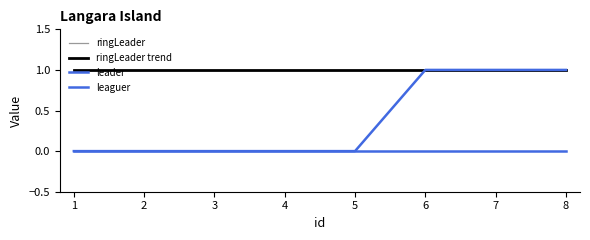

Which series changed the most between 5 and 6?

leader